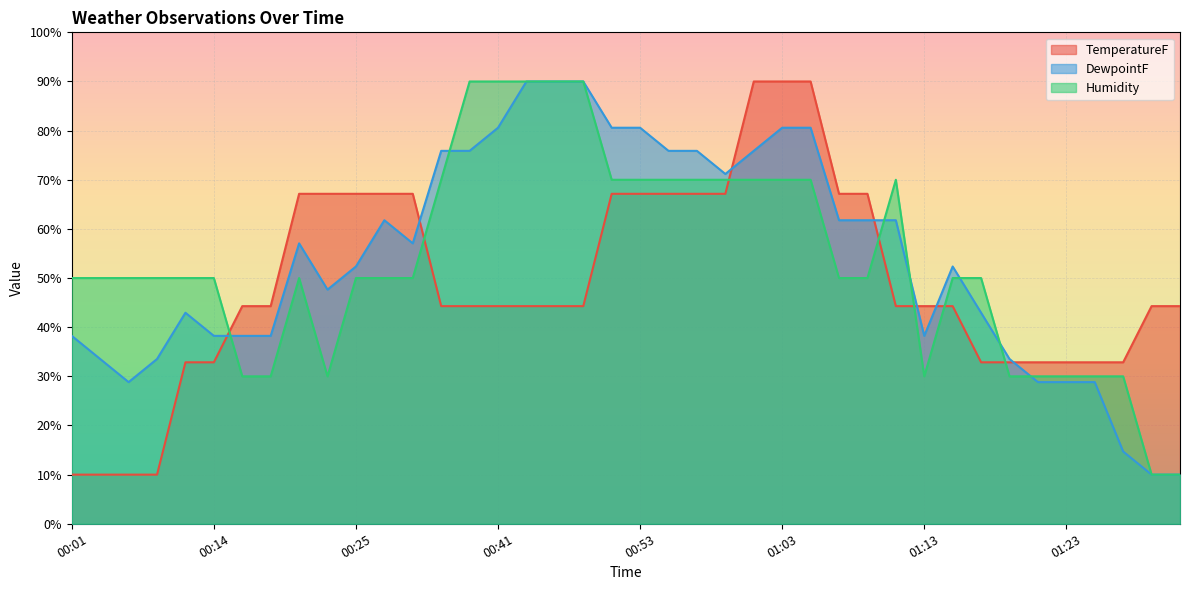

True or false: DewpointF has more than 2 interior local peaks.

True